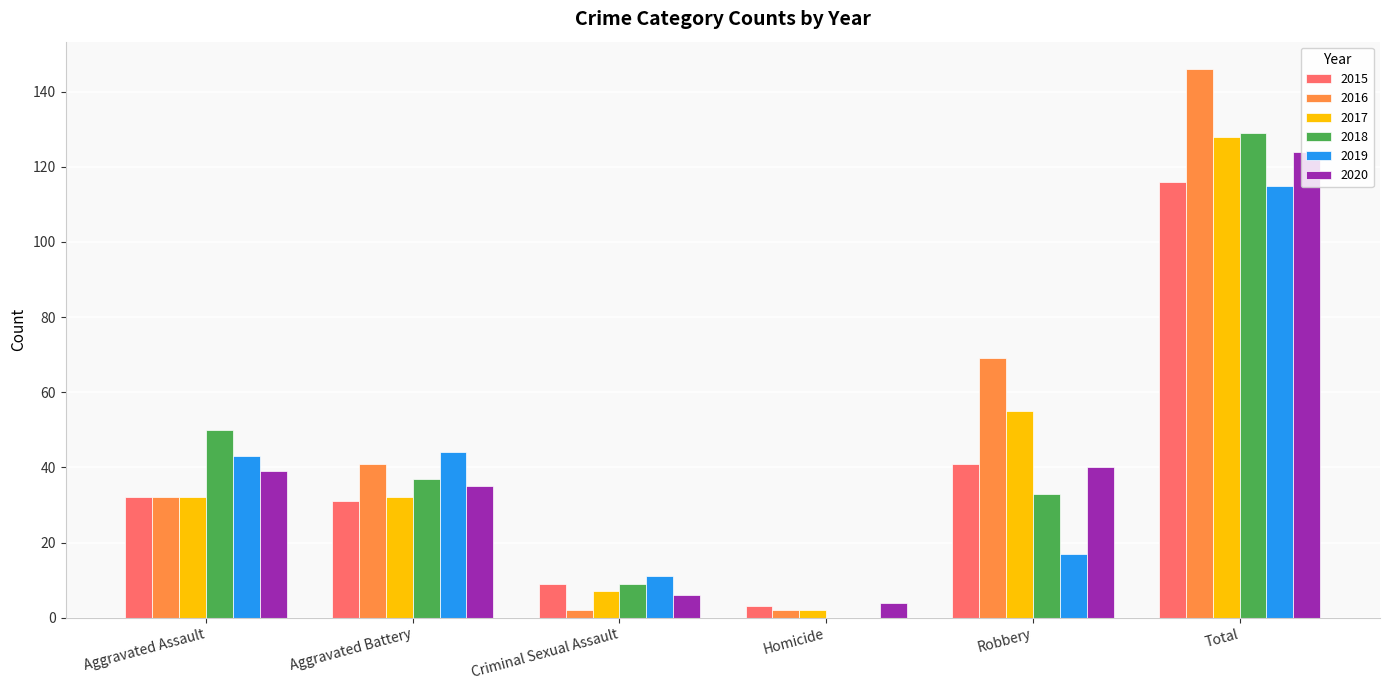

How many categories are shown in the chart?

6